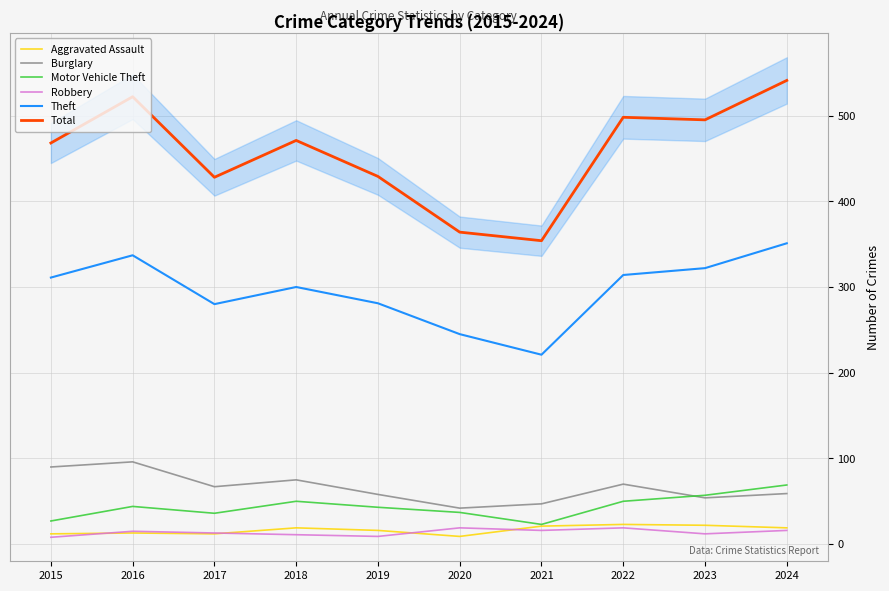

Is this an area chart (filled region under the line)?

No